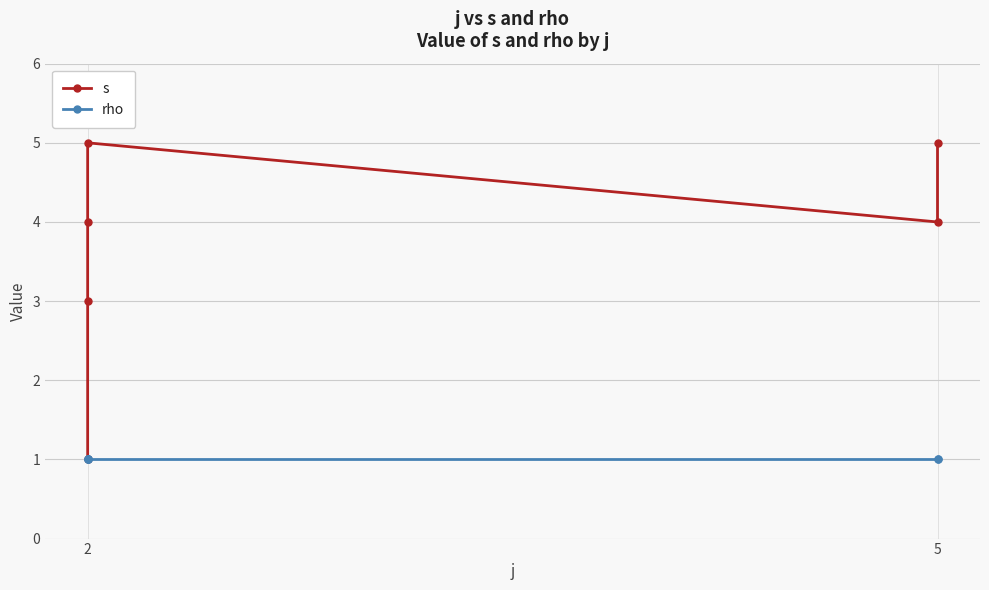

What is the sum of the rho values at 2 and 5?

2